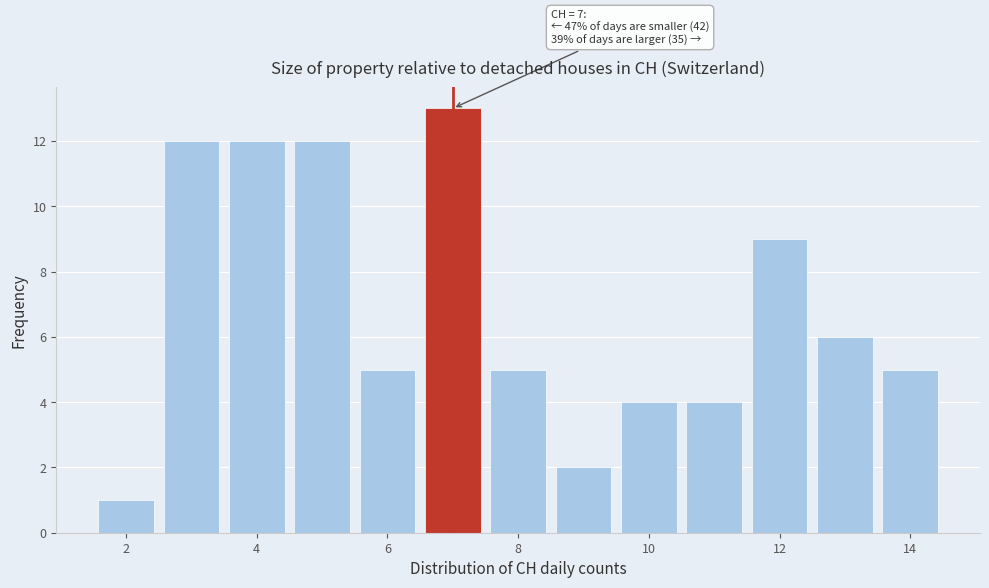

Which range on the x-axis has the tallest bar?

6.5 to 7.5